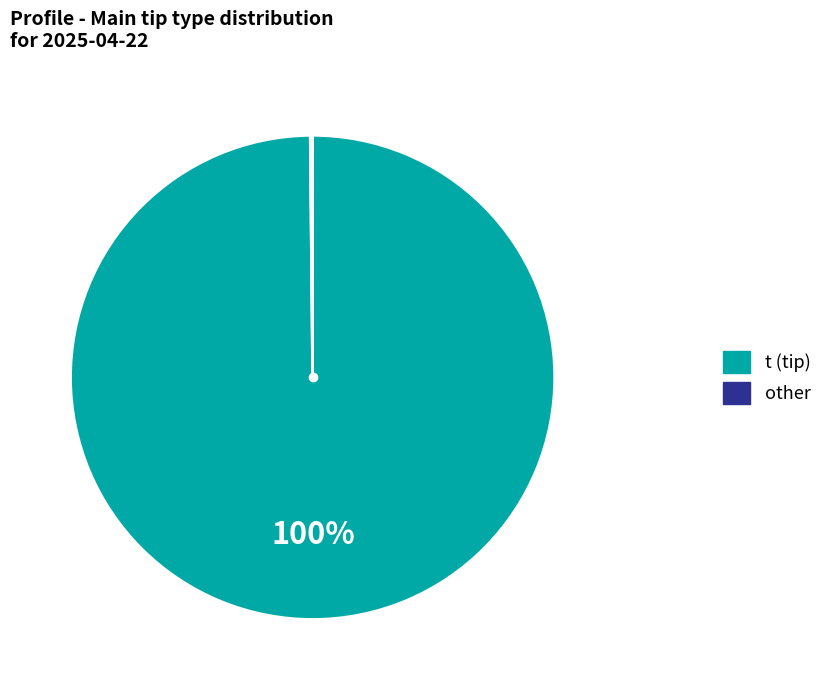

To the nearest percent, what is the difference between the largest and smallest slice percentages?

100%